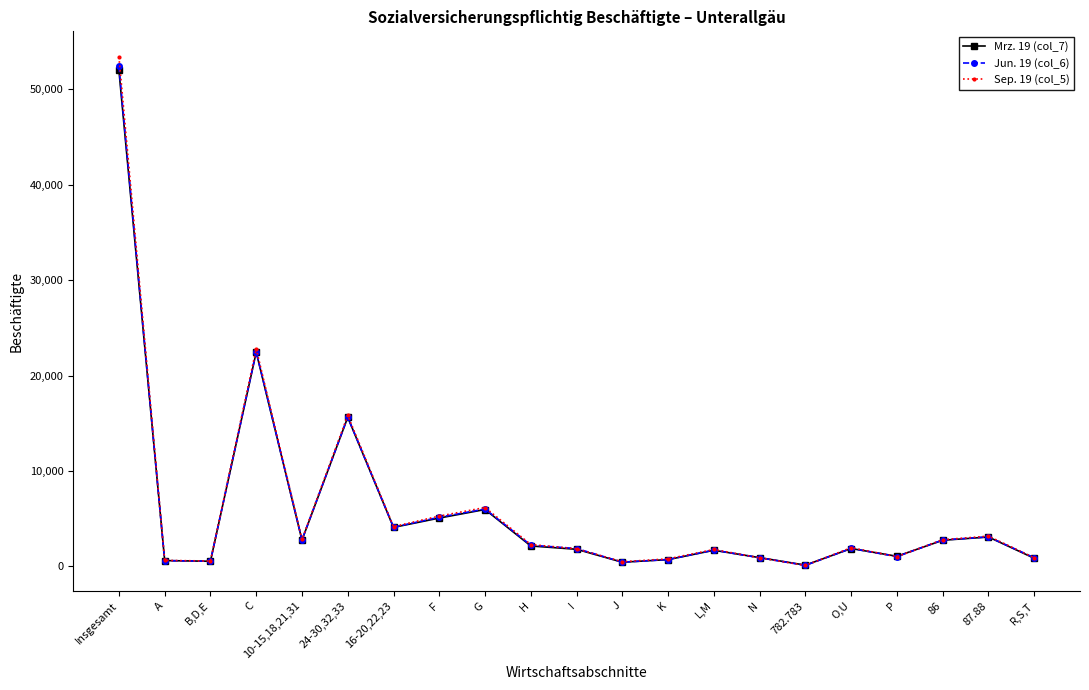

At which category does the chart reach its peak across all series?

Insgesamt